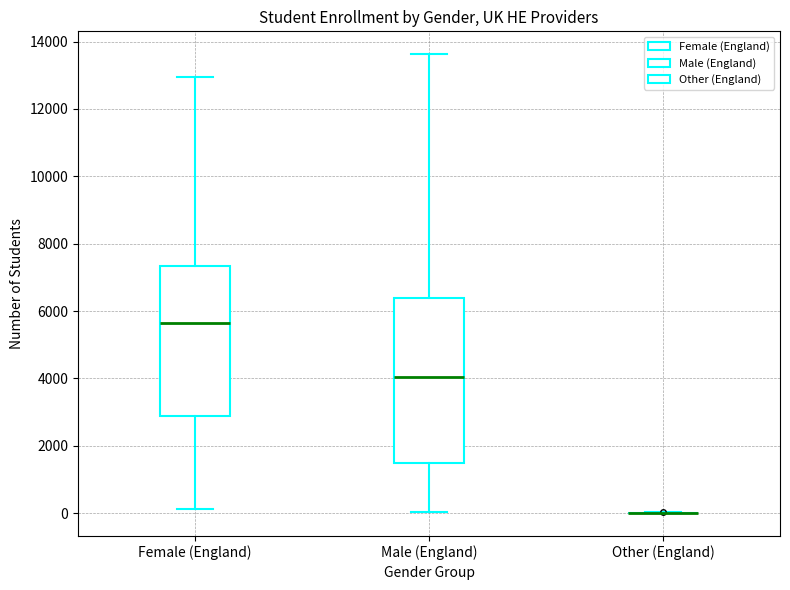

Reading left to right, transcribe this box plot: for each box, give where its median line is, the range the box spans, and where its two whiskers end, as read against the y-axis. The values are not printed on the chart, so give them approximately, as read against the axis.

Female (England): median 5600, box 2800 to 7400, whiskers 200 to 13000
Male (England): median 4000, box 1400 to 6400, whiskers 0 to 13600
Other (England): box collapsed to a line at 0, whiskers 0 to 0